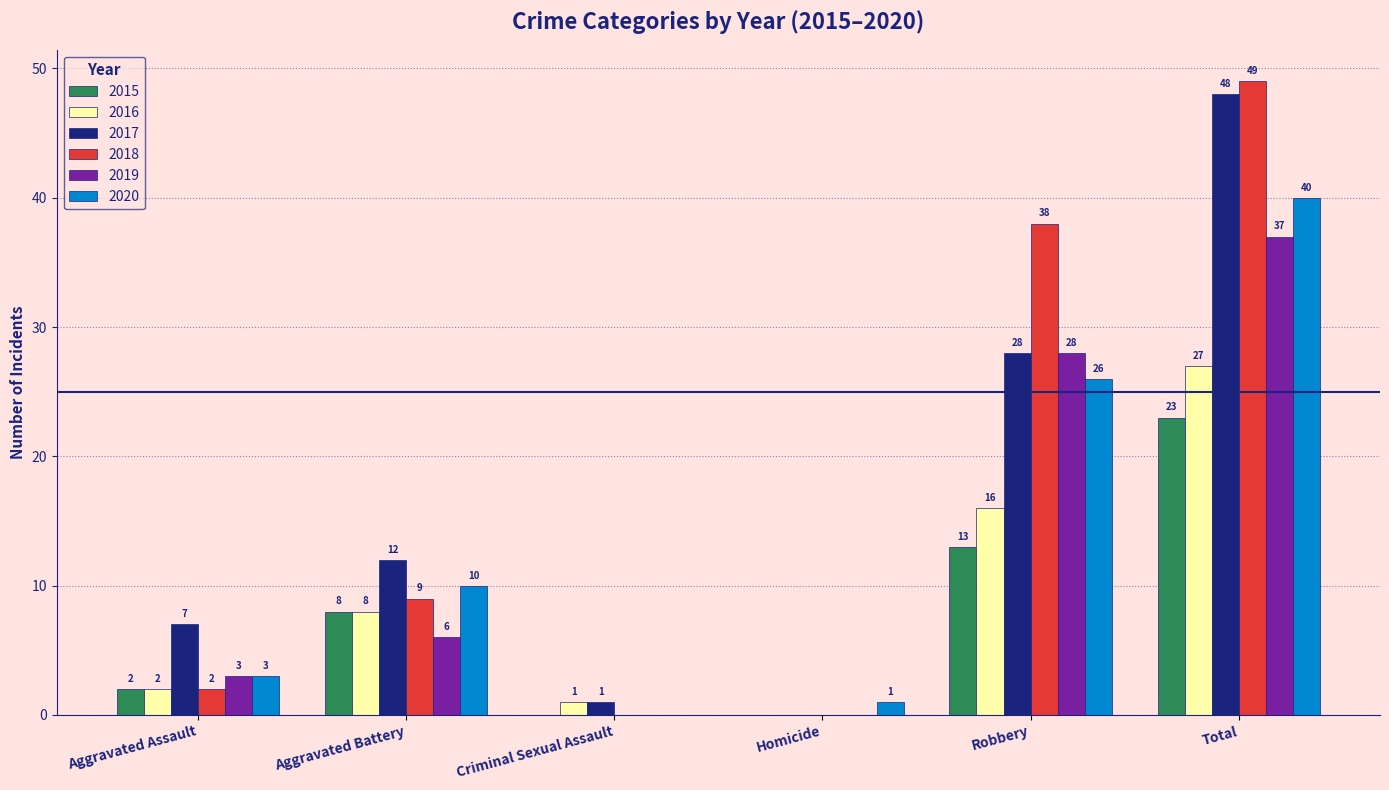

Which series has the largest total across all categories?

2018